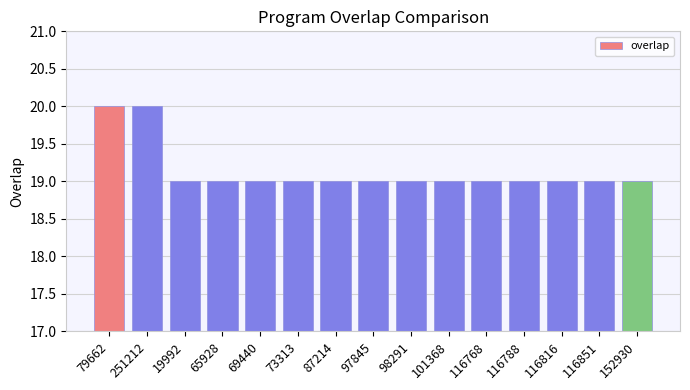

Approximately how many times larger is the value at 116816 compared to 101368?

1.0